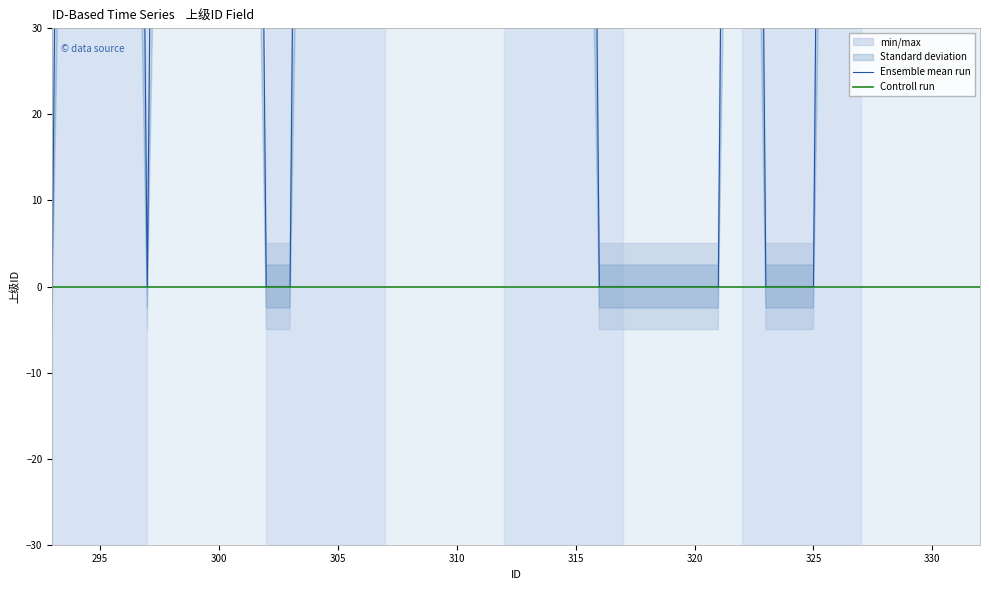

What is the difference between the maximum and second lowest values in the Ensemble mean run series?

325